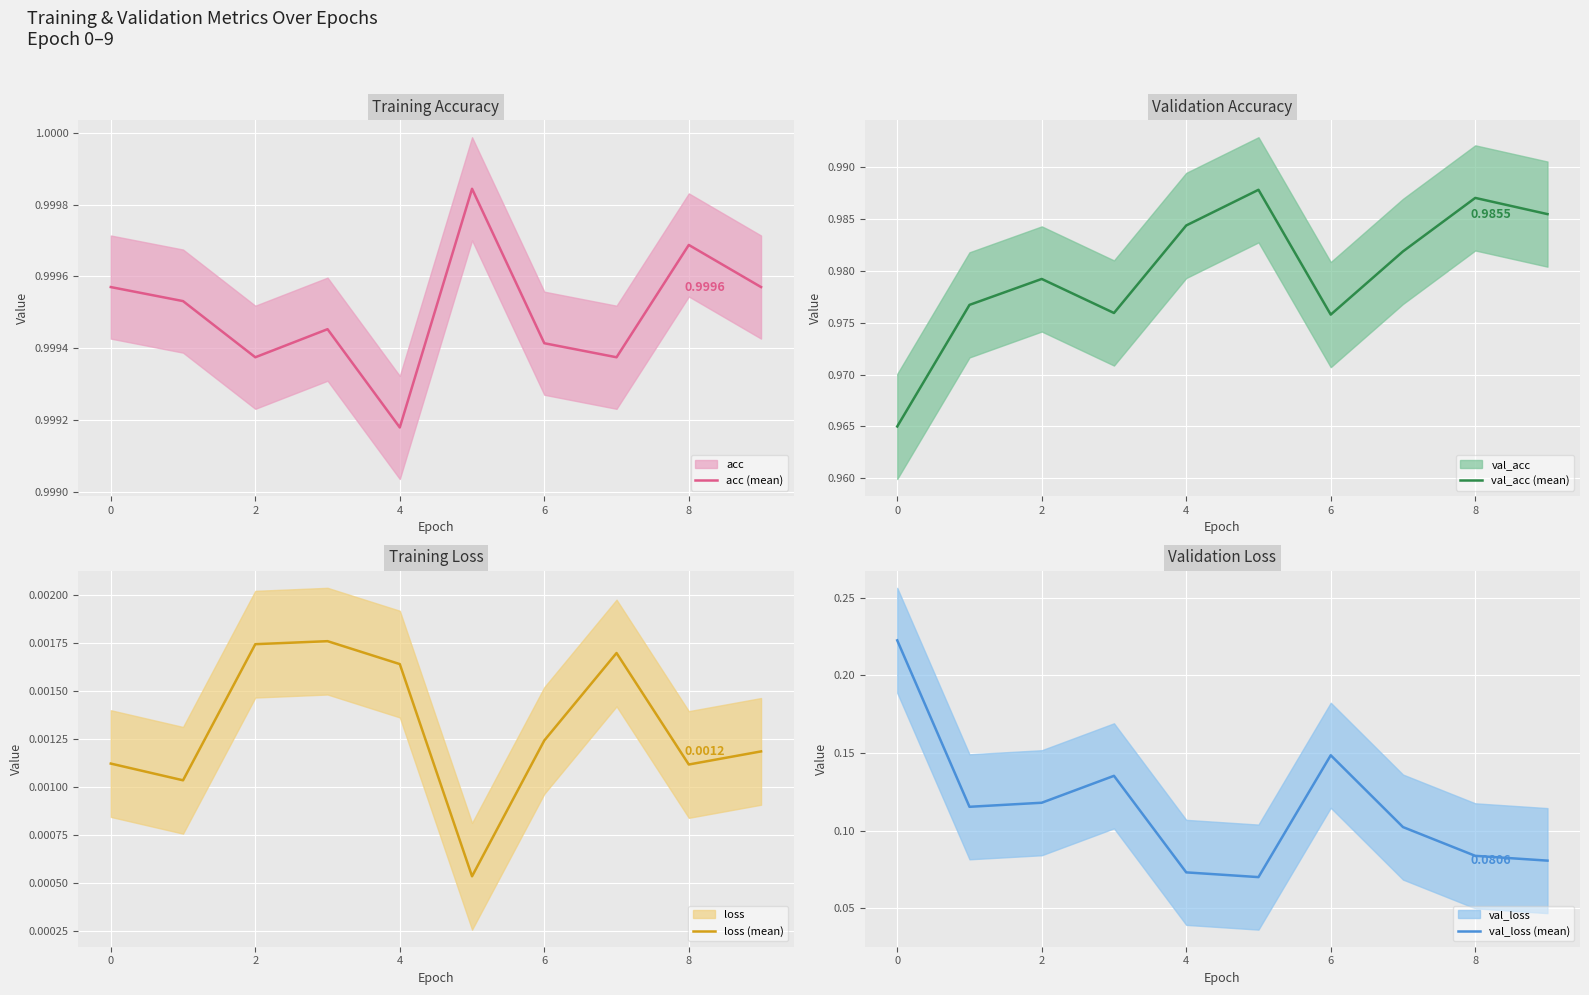

True or false: acc (mean) and val_acc (mean) cross at least once.

False